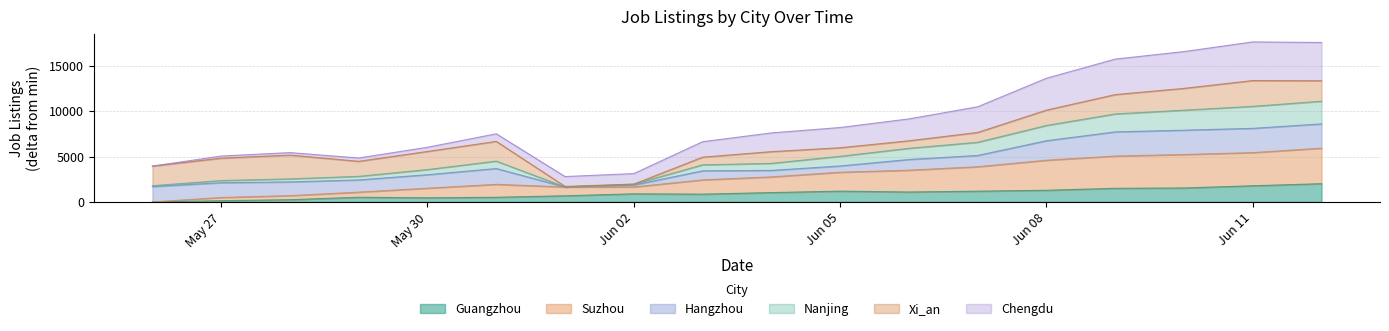

The Suzhou series shows 1039 at 2023-06-01. True or false?

False